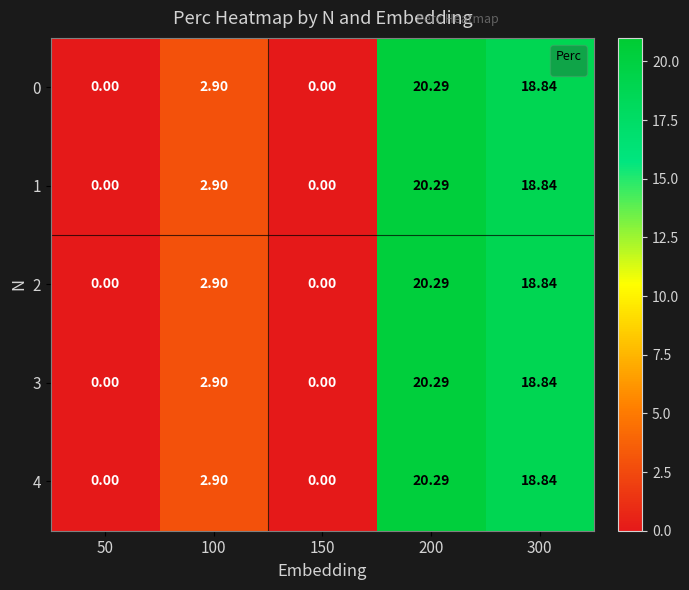

Rank the series by their maximum value, from highest to lowest.

0, 1, 2, 3, 4